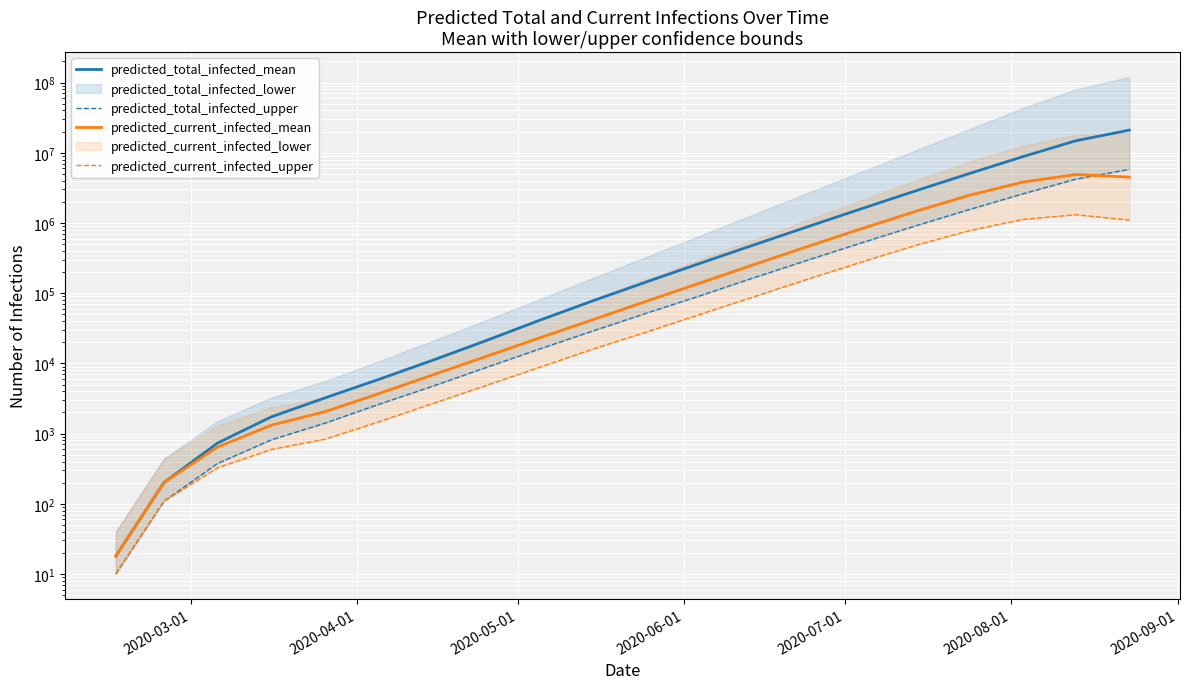

True or false: predicted_current_infected_upper has more than 1 points higher than both neighbors.

False